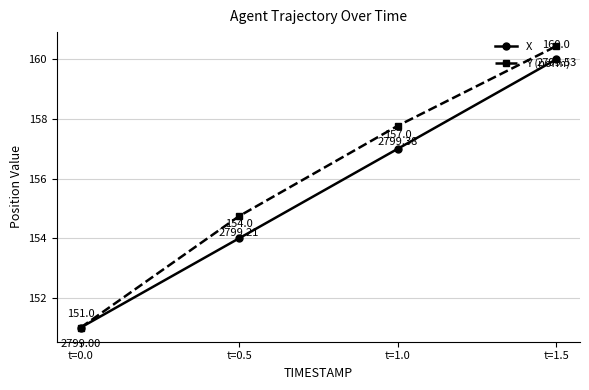

What is the value of the X point at the 3rd from the left?

157.0